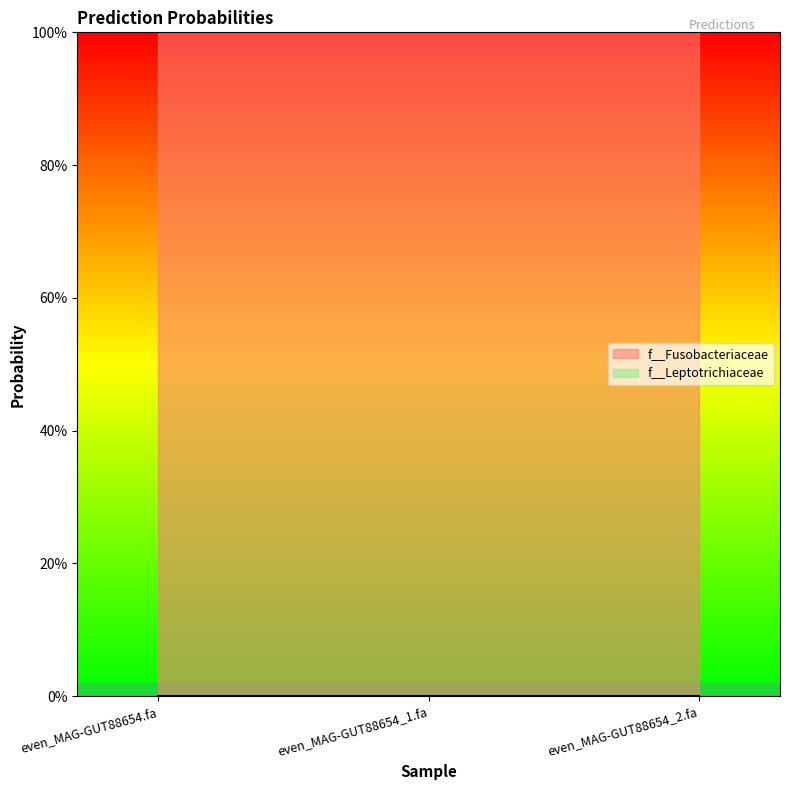

What is the label of the 3rd point from the left?

even_MAG-GUT88654_2.fa